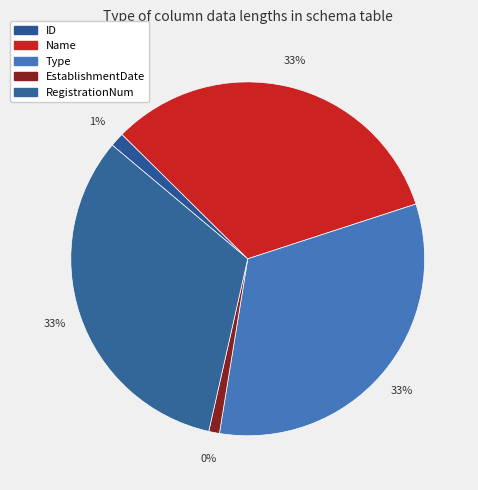

Count the number of slices in the pie.

5